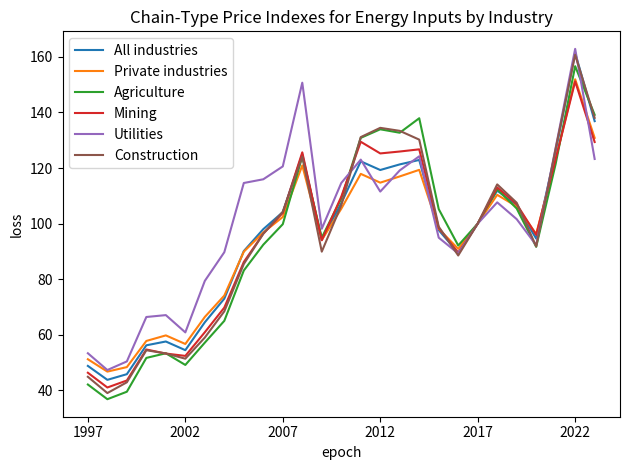

What is the minimum value for Utilities?

47.3